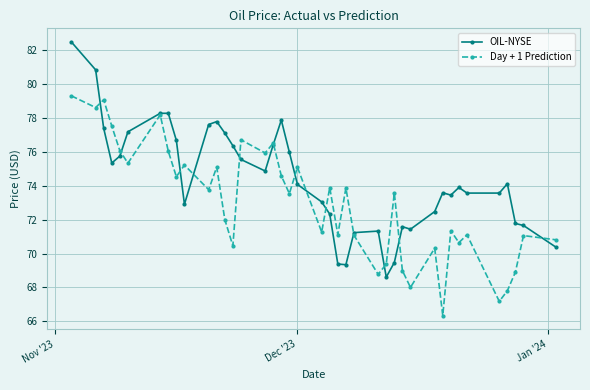

List the series in order of their overall mean, lowest first.

Day + 1 Prediction, OIL-NYSE